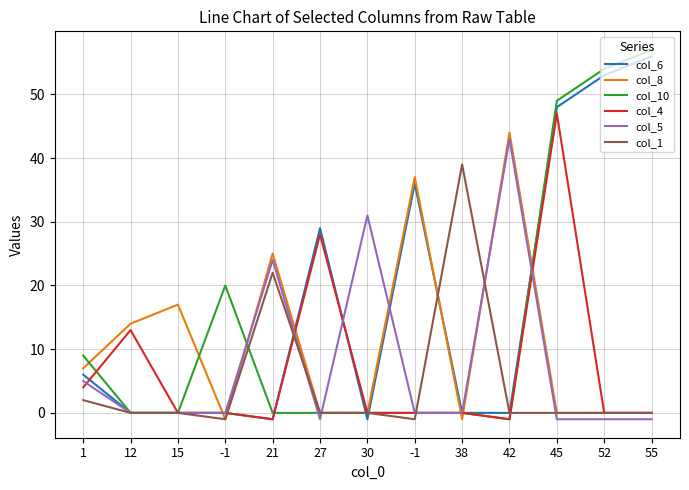

At how many categories does at least one series exceed 8?

13